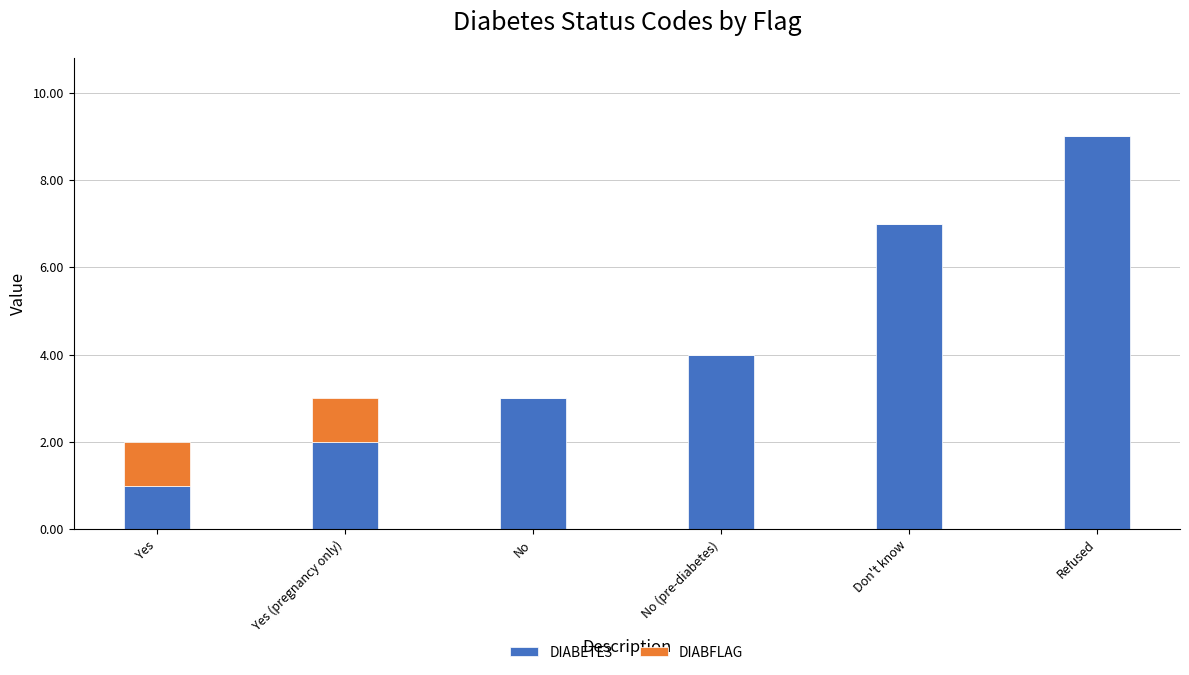

The value of DIABETE3 at No (pre-diabetes) is 6. True or false?

False